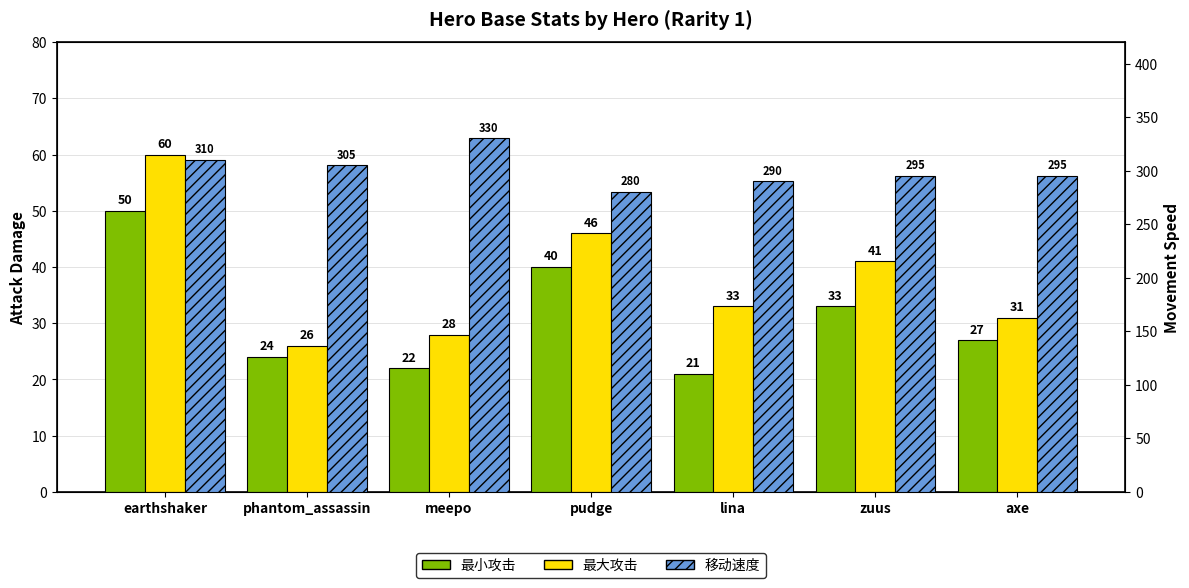

How many data points in 最大攻击 are above 33?

3